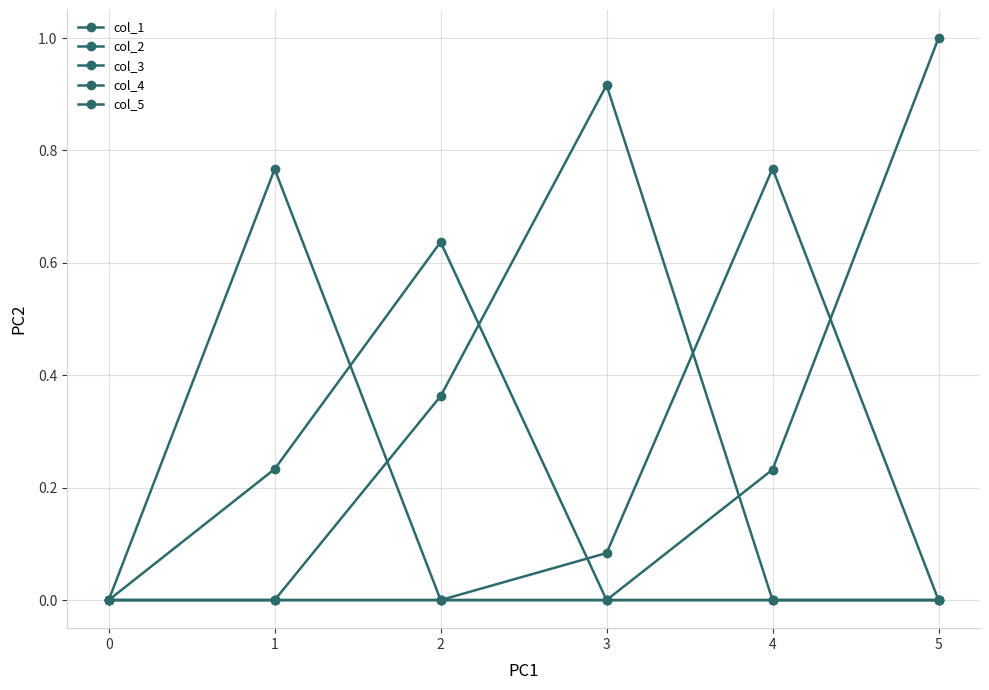

Is this an area chart (filled region under the line)?

No